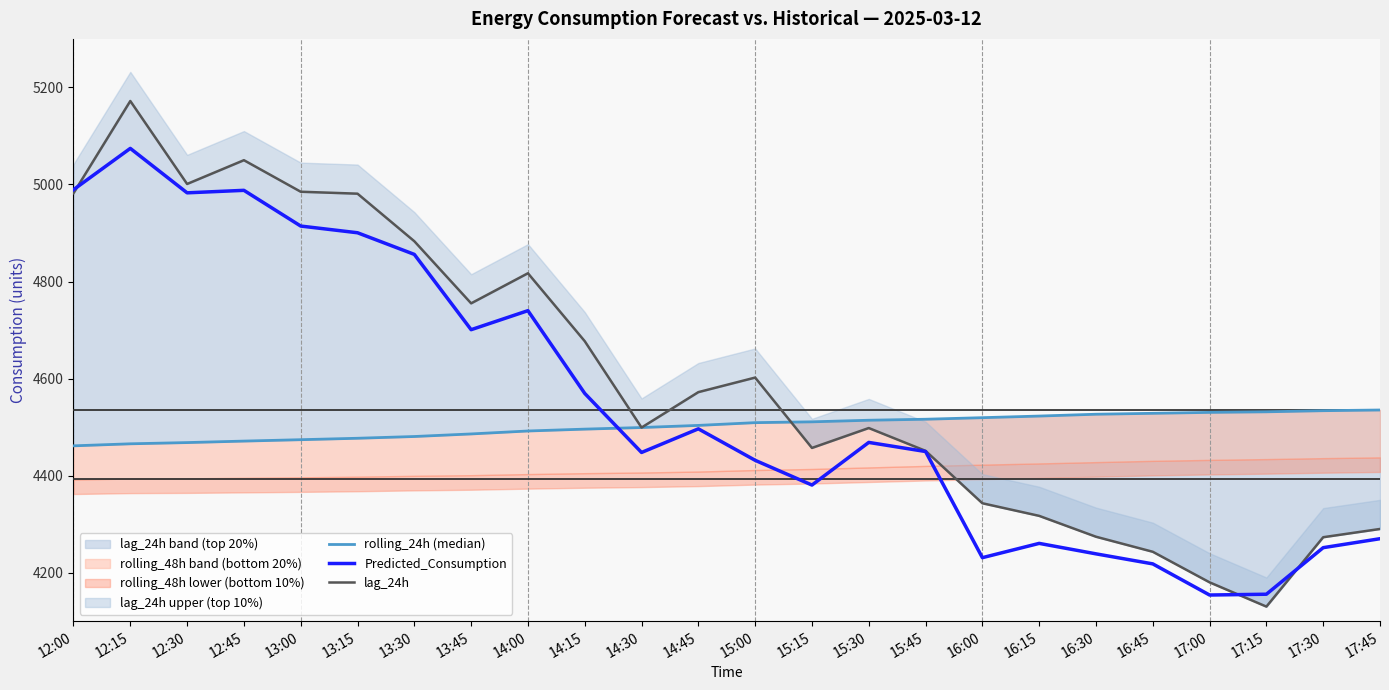

Where is Predicted_Consumption nearest to the value 4614?

14:15